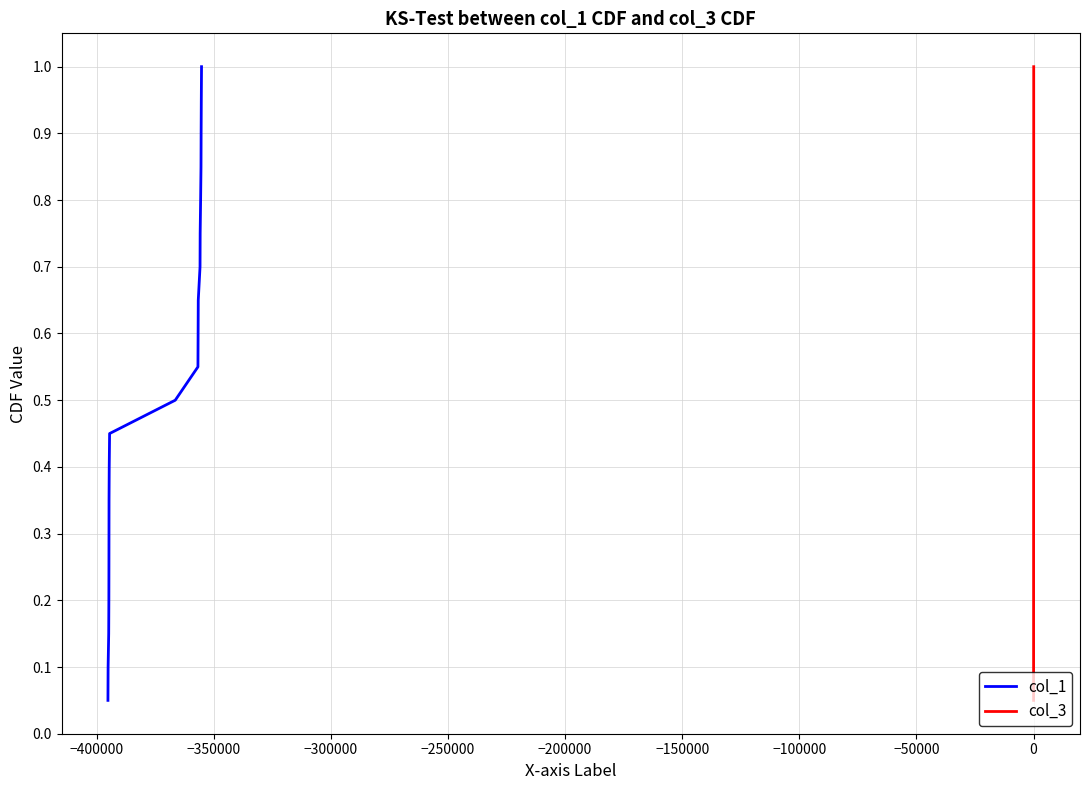

What is the maximum value for col_1?

1.0